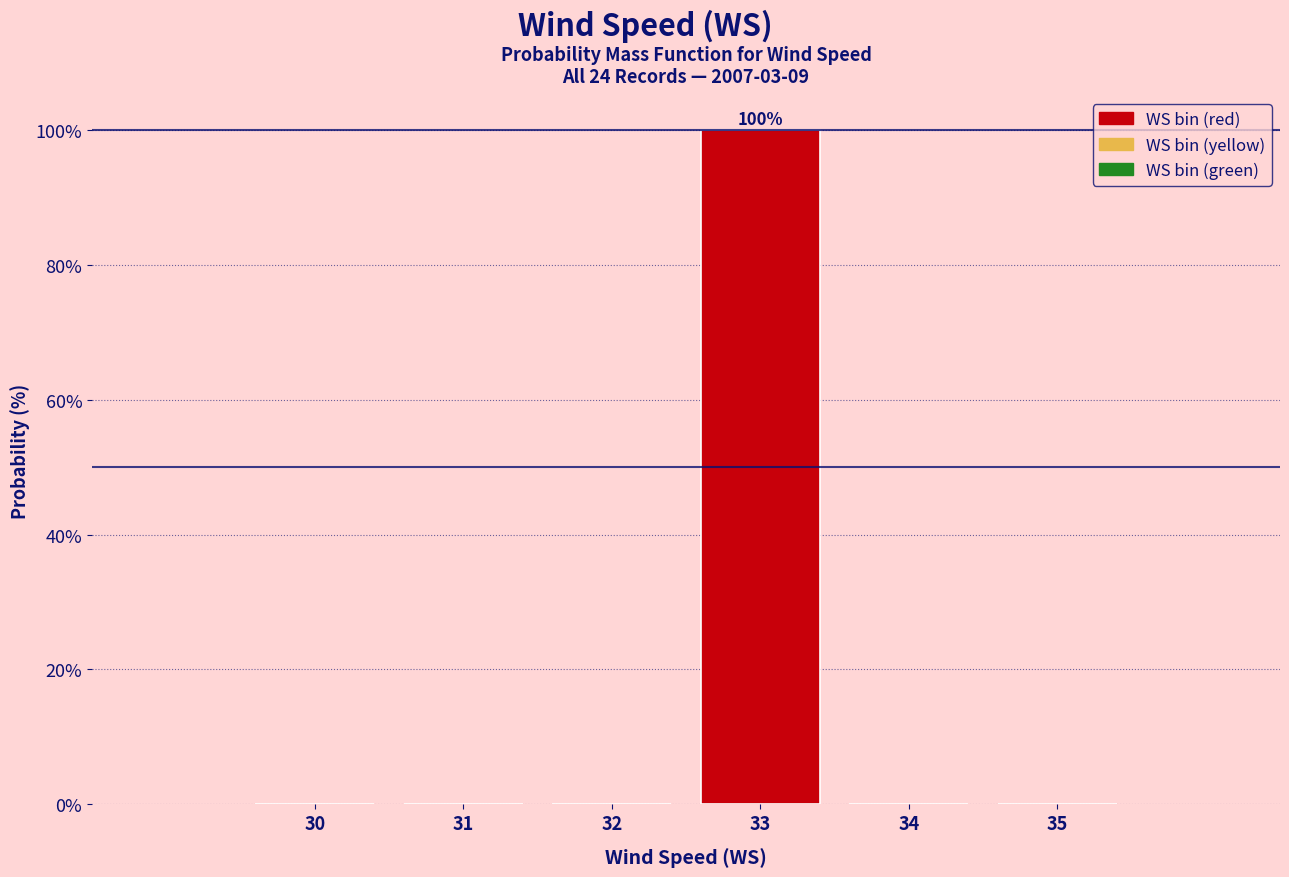

Reading left to right, extract all data points from this chart.

30=0	31=0	32=0	33=100	34=0	35=0